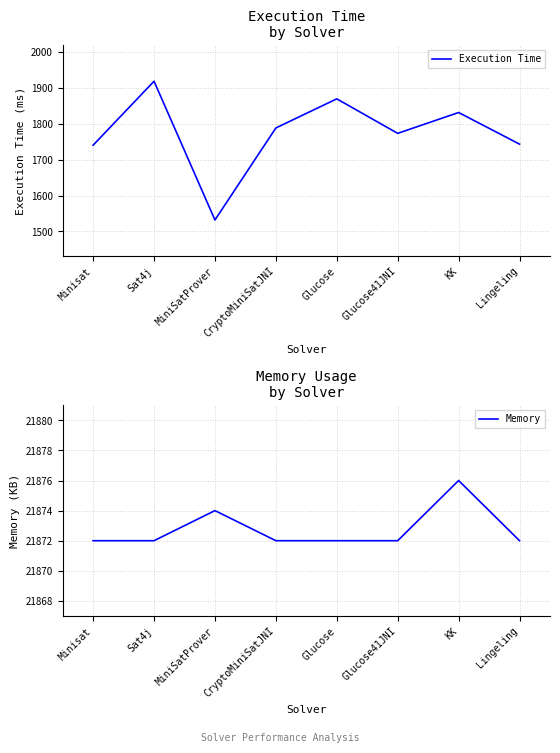

At which category does Memory reach its first local peak?

MiniSatProver